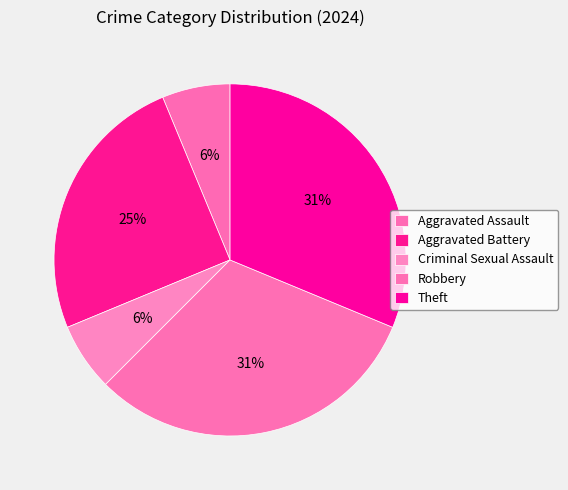

Does Criminal Sexual Assault represent more than half of the total?

No